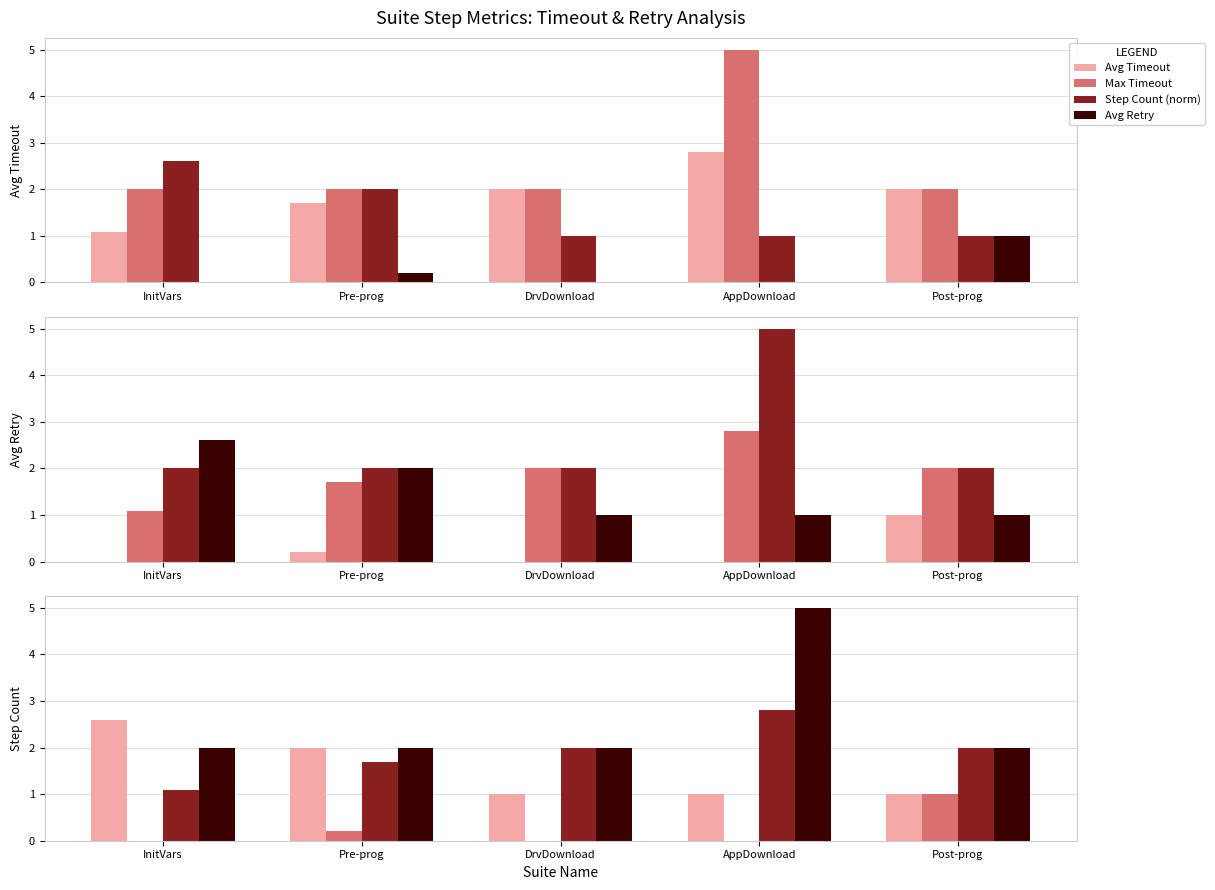

Which series has the widest spread of values?

Max Timeout